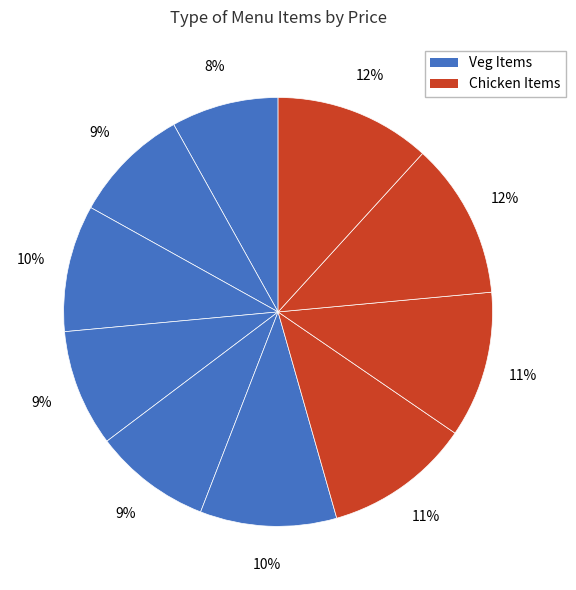

How many segments does this pie chart have?

10